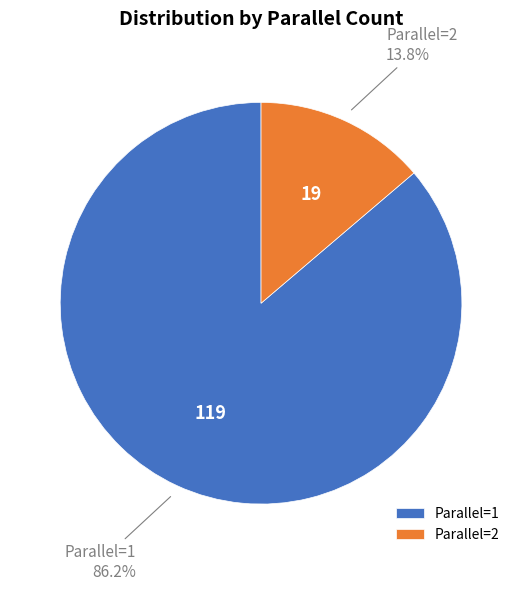

Which category has the smallest portion of the pie?

Parallel=2